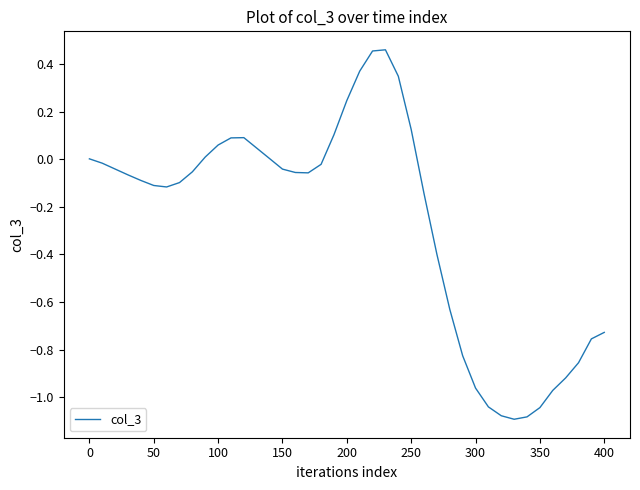

What is the difference between the maximum and minimum values?

1.6